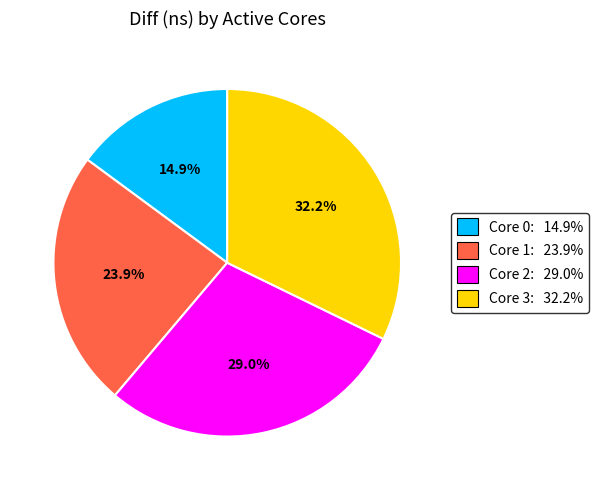

Combined, what portion of the pie is Core 2: 29.0% and Core 3: 32.2%?

61.2%